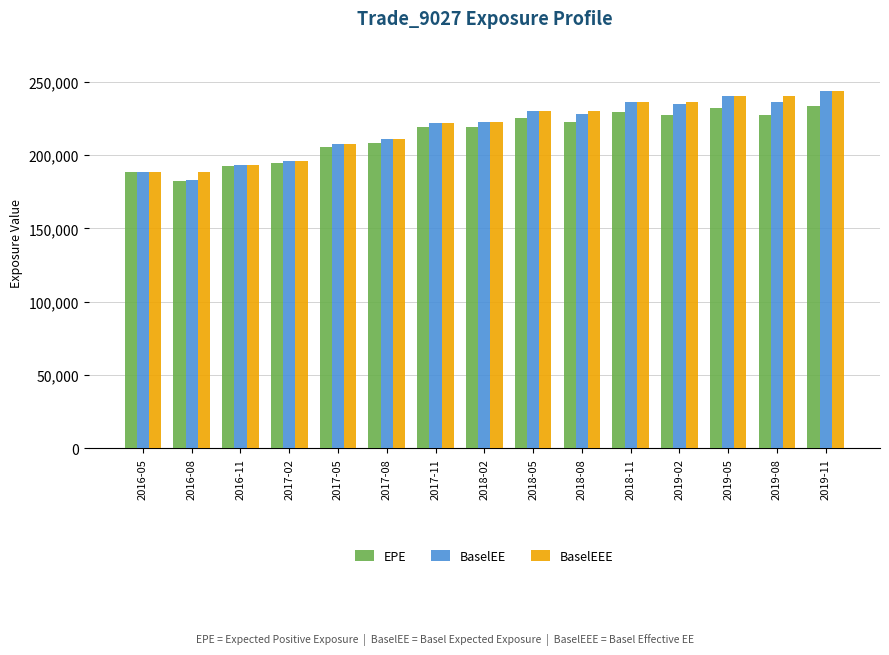

Does the chart contain any negative values?

No